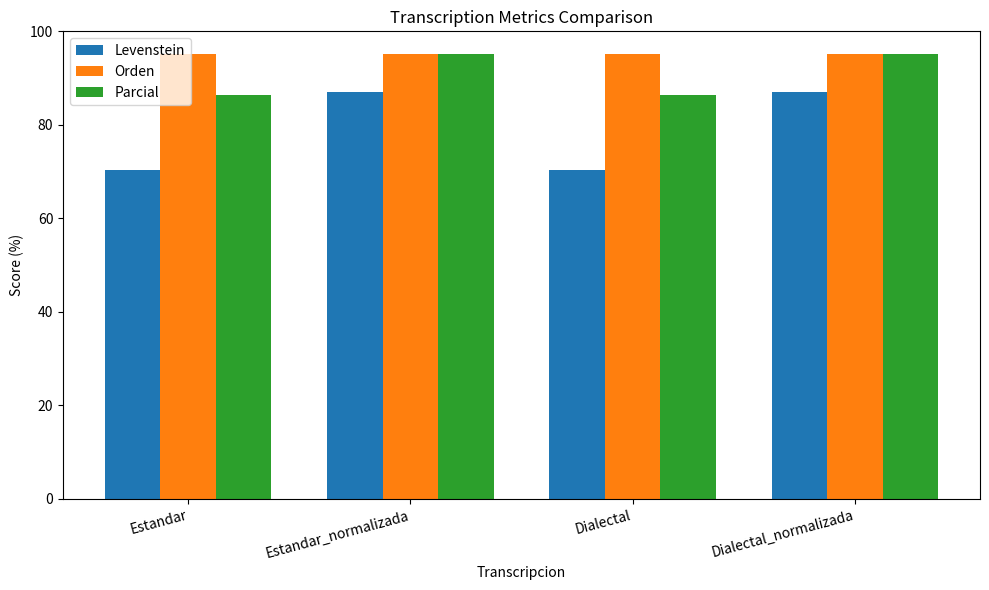

What is the minimum value shown in the chart?

70.4